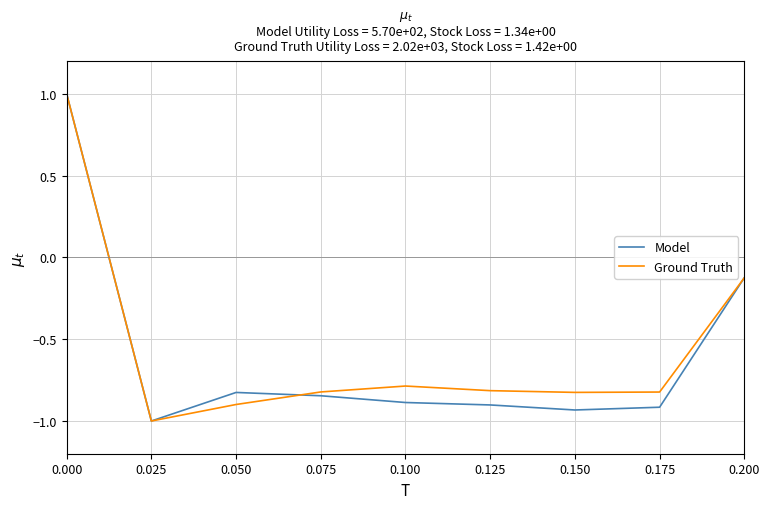

Between 0.025 and 0.200, which series saw the biggest shift?

Model